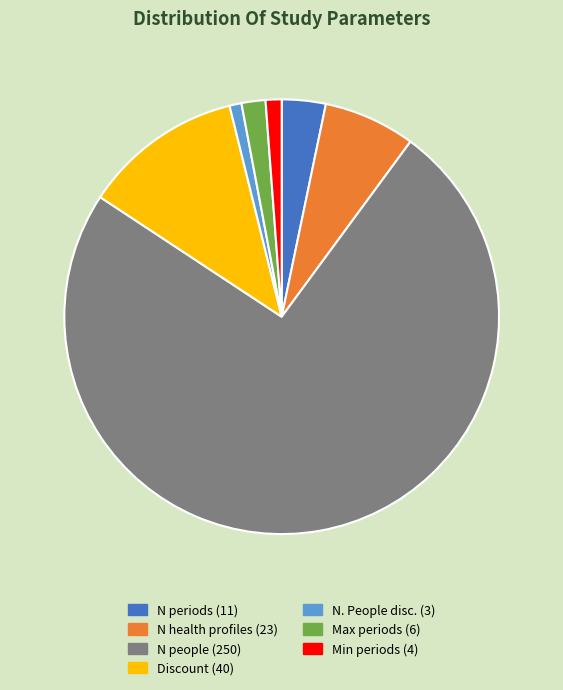

Count the number of slices in the pie.

7